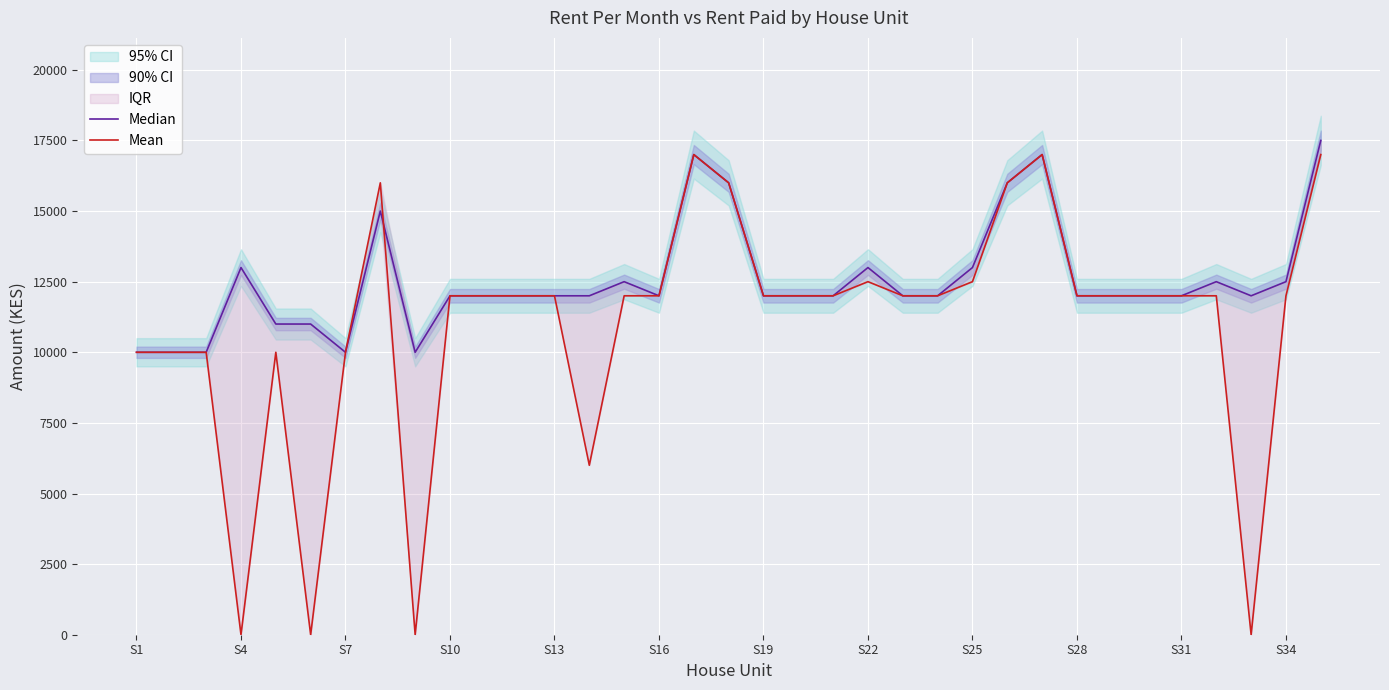

Which series has the largest range (max minus min)?

Mean